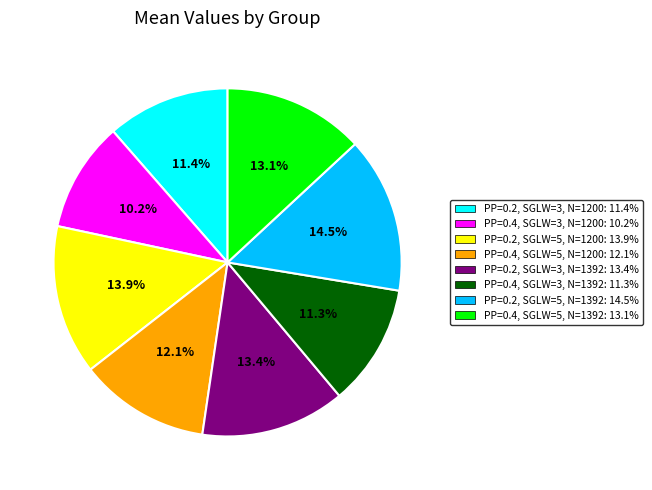

Is there any slice that represents more than half of the pie?

No